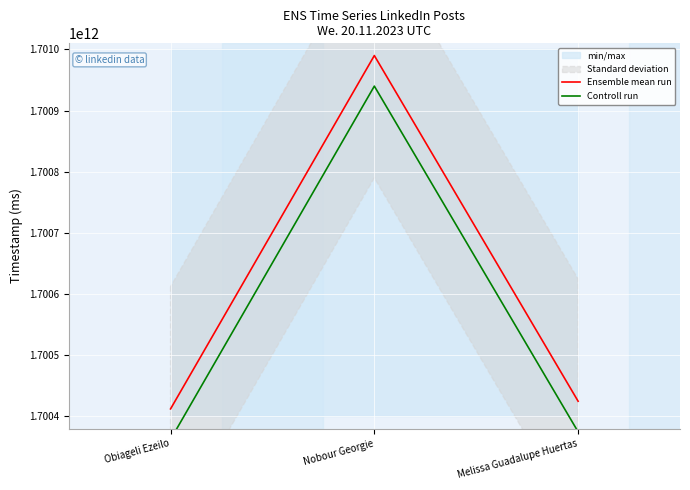

Which series has the largest total across all categories?

Ensemble mean run